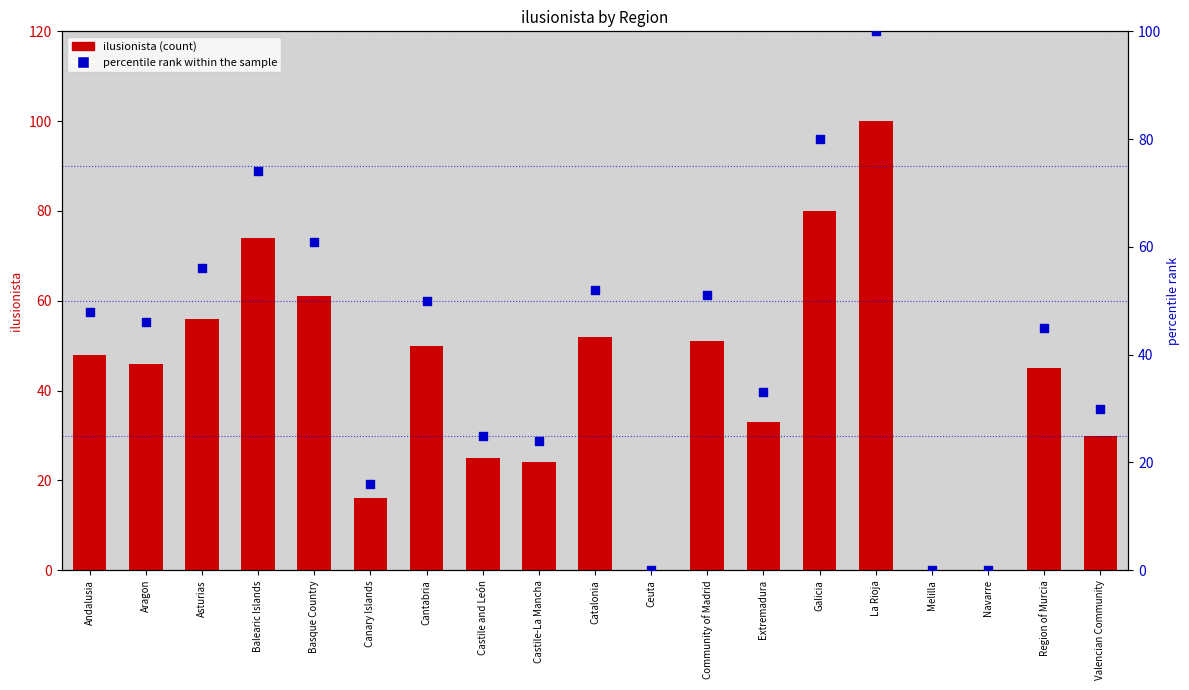

At which category is the sum across all series the highest?

La Rioja